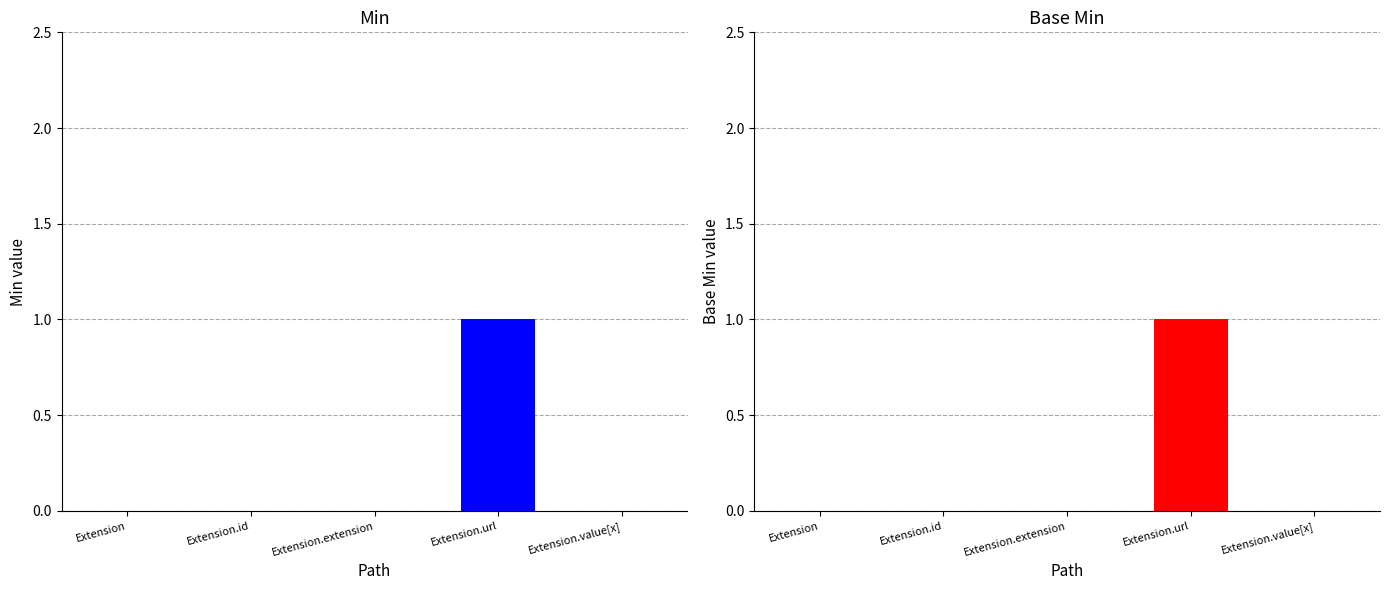

Is it true that Min equals 1 at Extension.url?

True